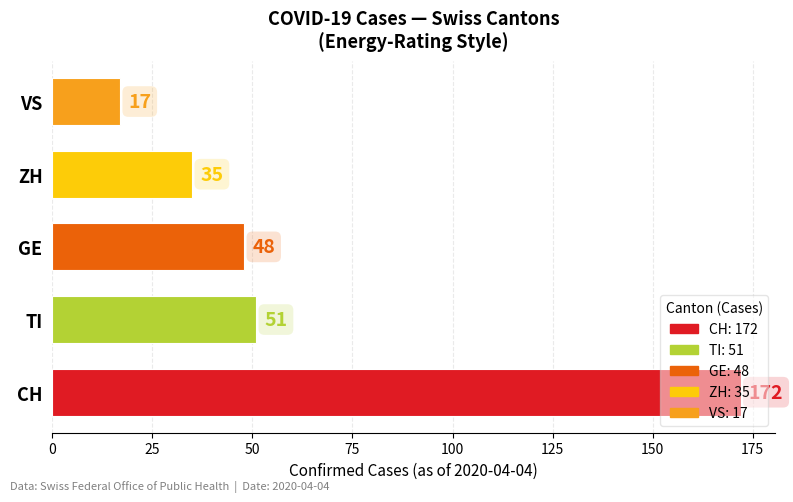

What is the change in value from GE to VS?

-31